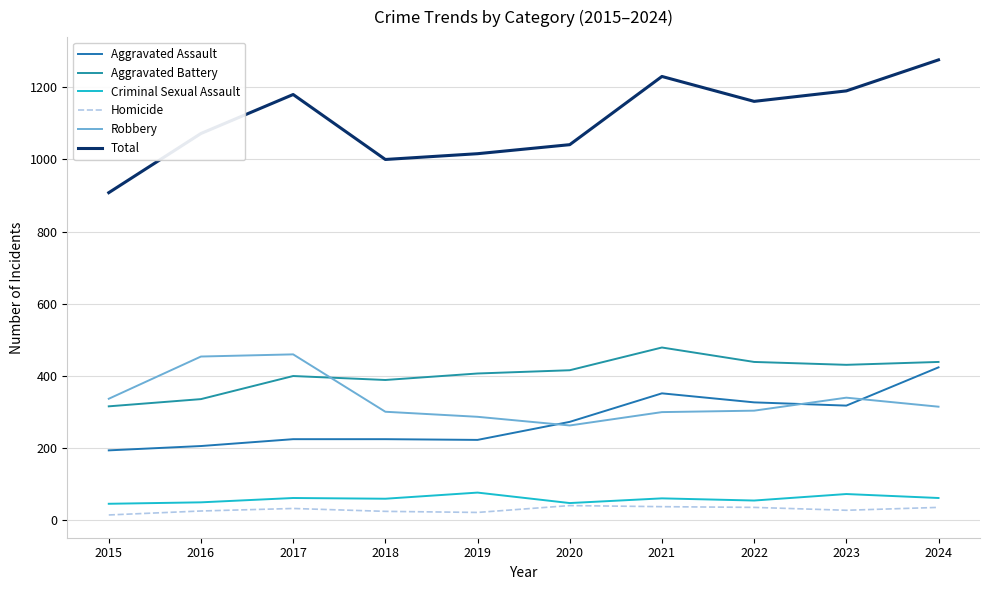

Reading left to right, what are all the values shown in this chart?

Aggravated Assault: 194	206	225	225	223	273	352	327	318	424
Aggravated Battery: 316	336	400	389	407	416	479	439	431	439
Criminal Sexual Assault: 46	50	62	60	77	48	61	55	73	62
Homicide: 15	26	33	25	22	41	38	36	28	36
Robbery: 337	454	460	301	287	263	300	304	340	315
Total: 908	1072	1180	1000	1016	1041	1230	1161	1190	1276